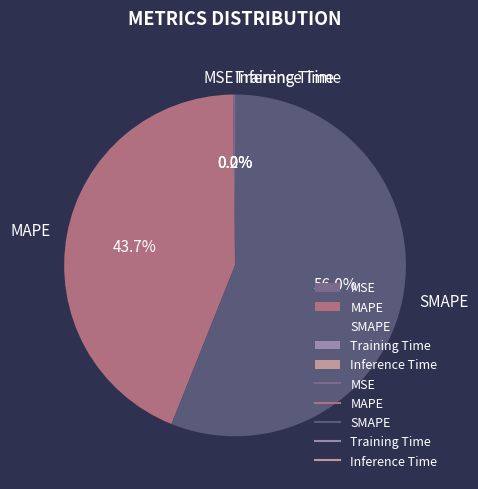

Is there any slice that represents more than half of the pie?

Yes